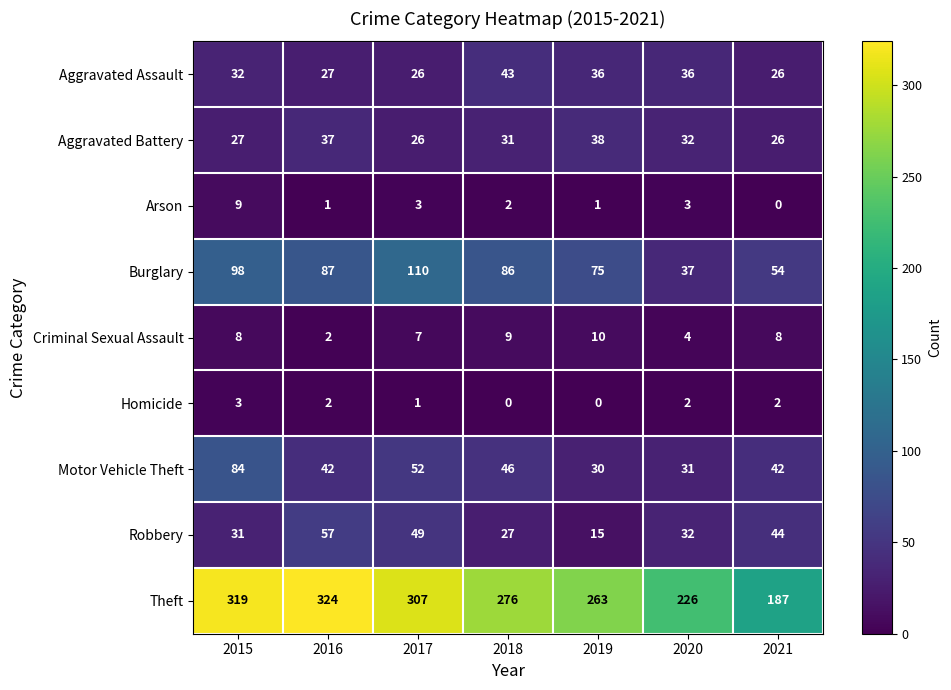

How many series are shown in this chart?

9